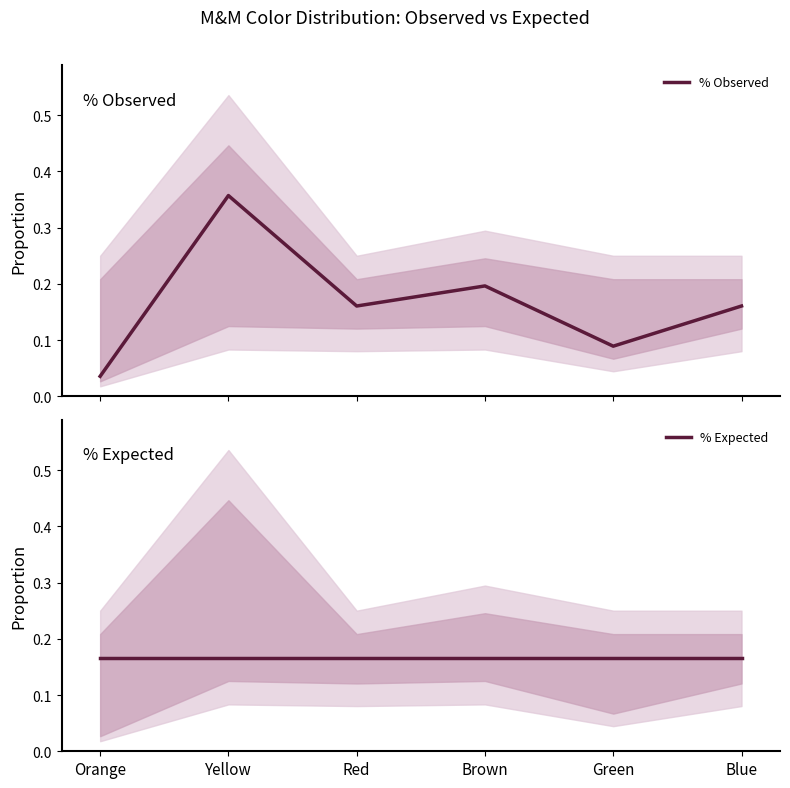

What is the sum of the % Observed values at Orange and Blue?

0.2